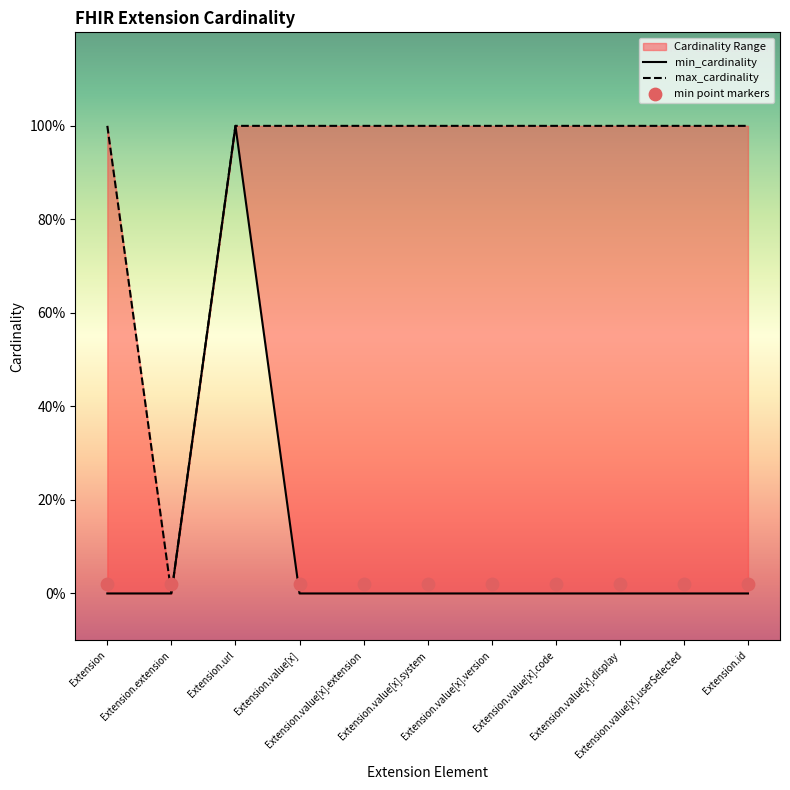

Which series has the largest Y range (max minus min)?

min_cardinality